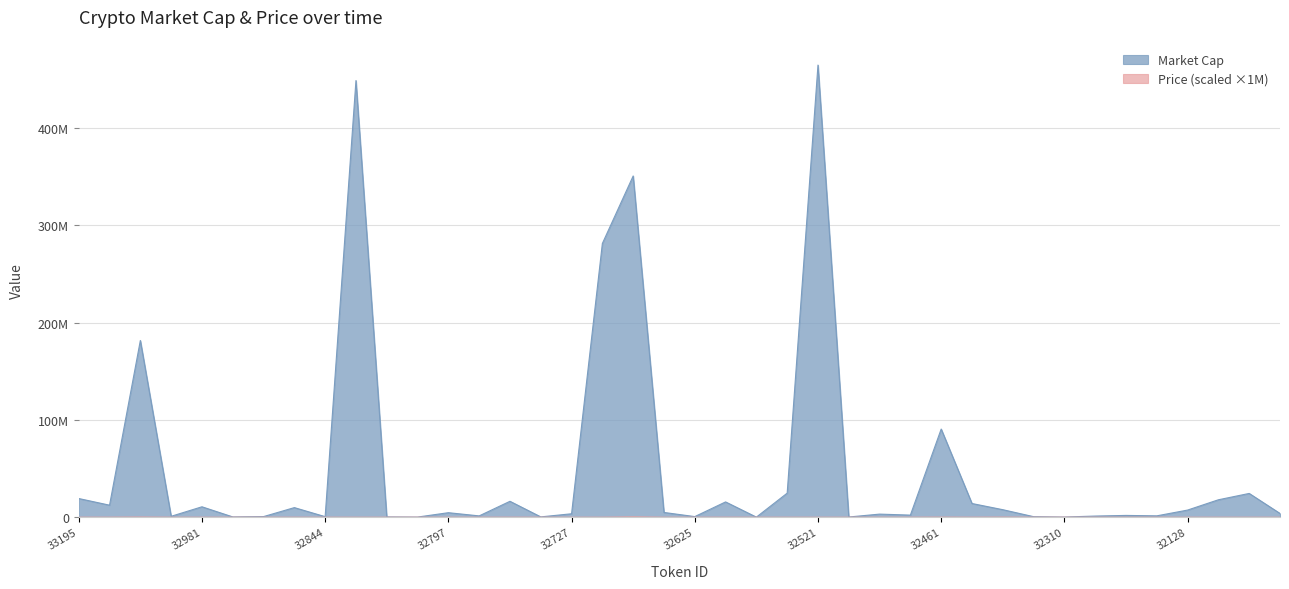

What position from the right is 32125?

3